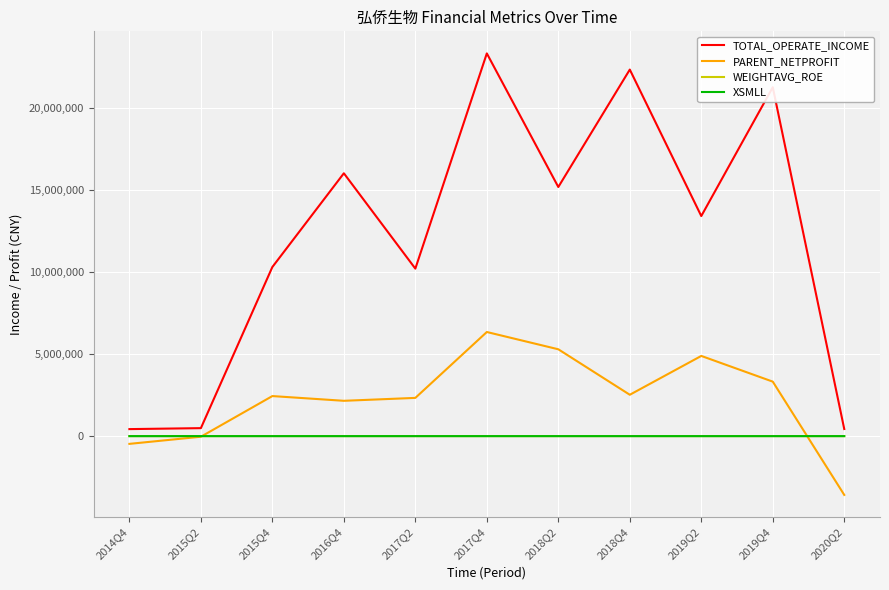

How many lines are shown in the chart?

4